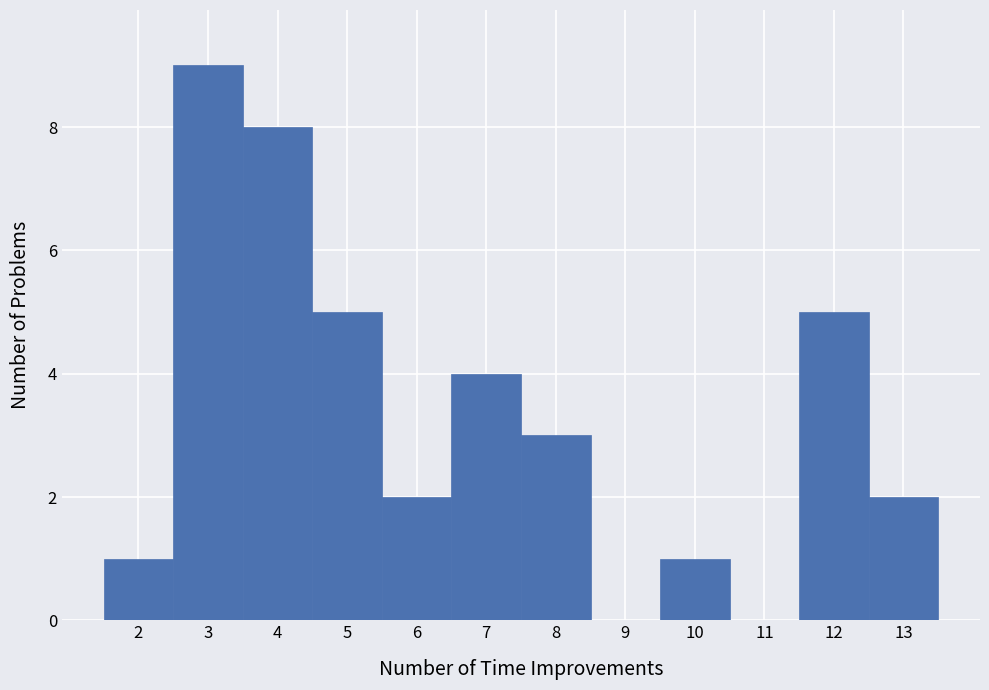

Reading left to right, transcribe this chart: for each bar, give the range it covers on the x-axis and its height. The values are not printed on the chart, so give them approximately, as read against the axis.

1.5 to 2.5: 1
2.5 to 3.5: 9
3.5 to 4.5: 8
4.5 to 5.5: 5
5.5 to 6.5: 2
6.5 to 7.5: 4
7.5 to 8.5: 3
8.5 to 9.5: 0
9.5 to 10.5: 1
10.5 to 11.5: 0
11.5 to 12.5: 5
12.5 to 13.5: 2